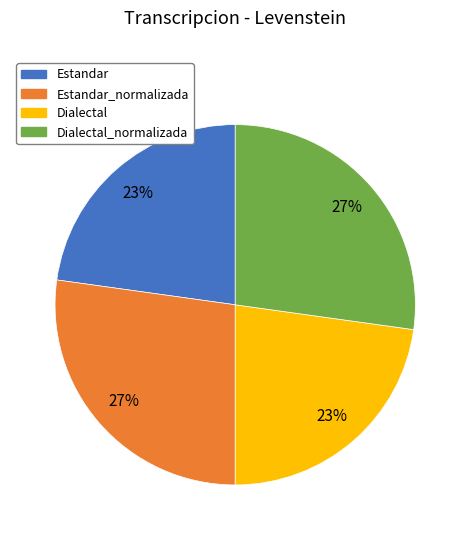

Combined, do Estandar_normalizada and Dialectal_normalizada account for over 50%?

Yes